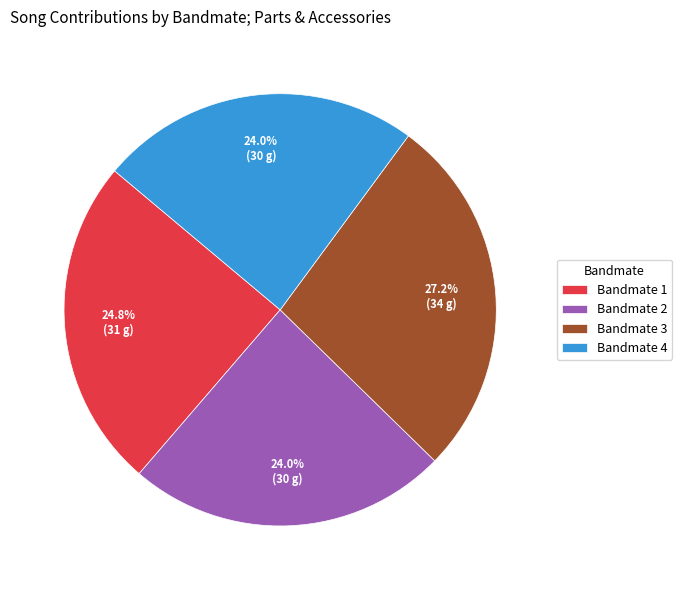

Count the number of slices in the pie.

4